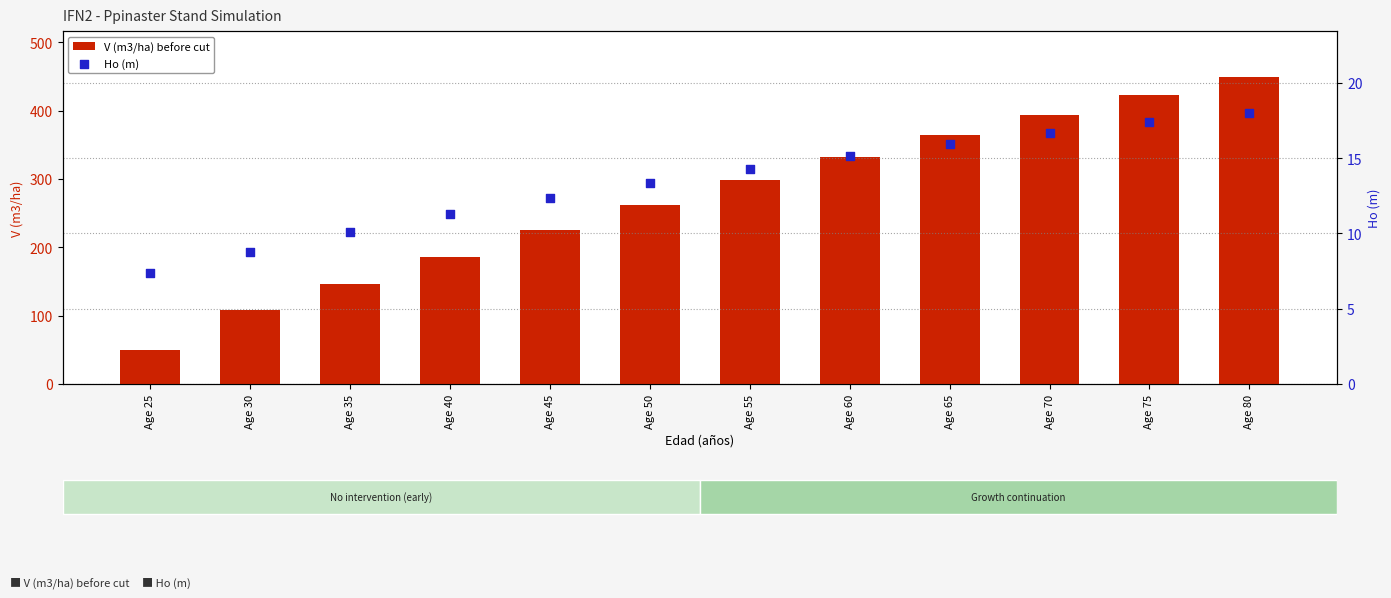

Which series has the widest spread of Y values?

V (m3/ha) before cut